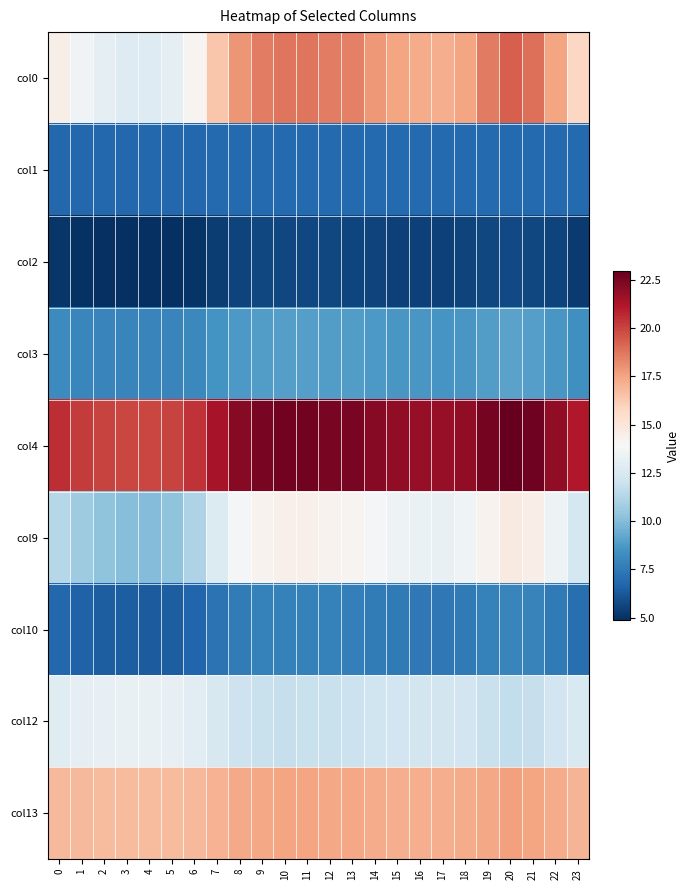

Count the number of data series in this chart.

9